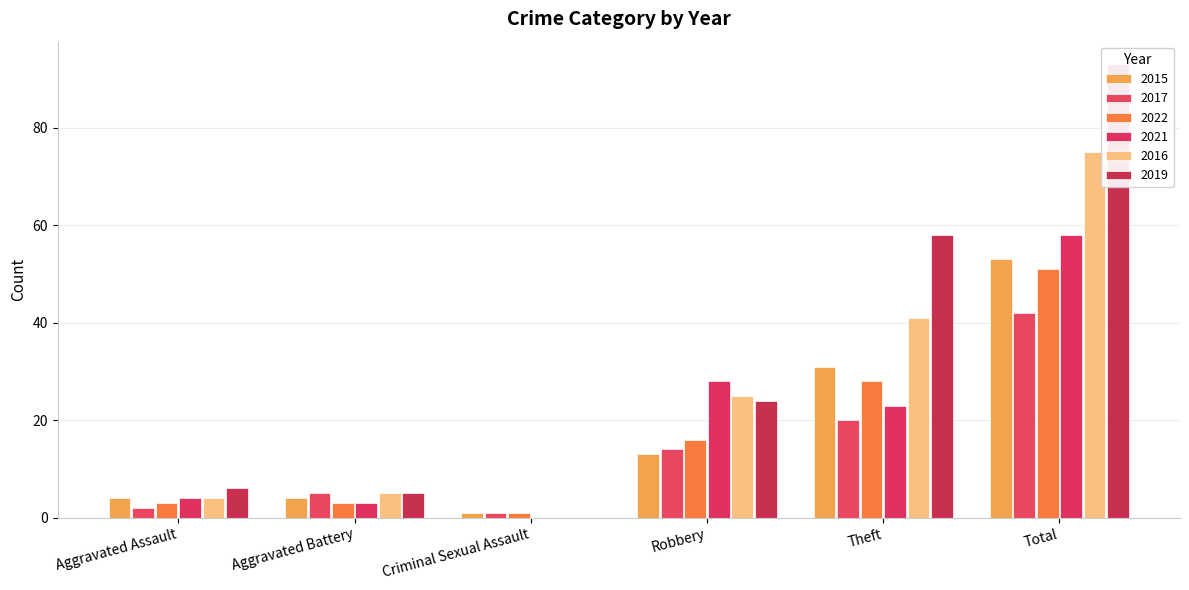

The value of 2015 at Aggravated Battery is 7. True or false?

False